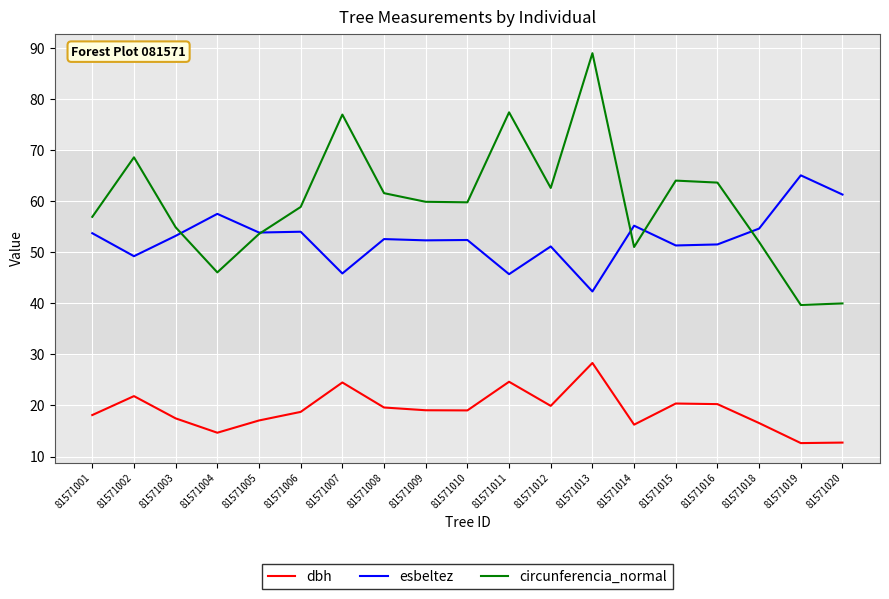

Which label corresponds to the largest value in the chart?

81571013